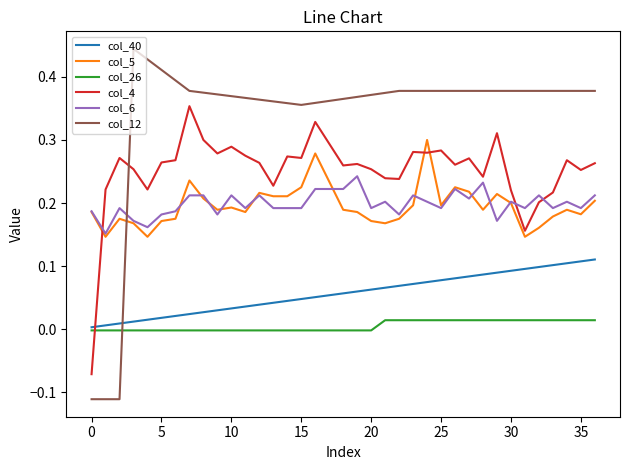

Which series has the largest range (max minus min)?

col_12